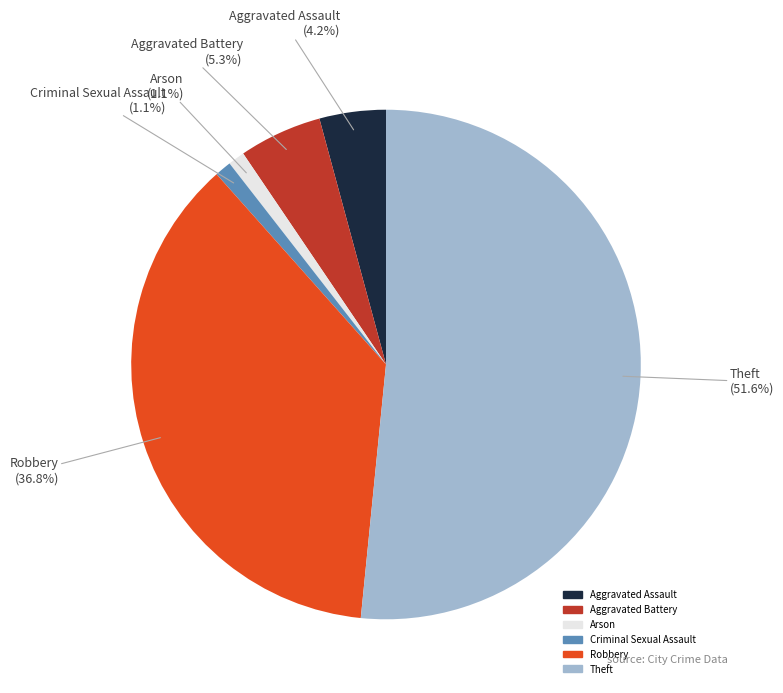

Which category has the biggest portion of the pie?

Theft